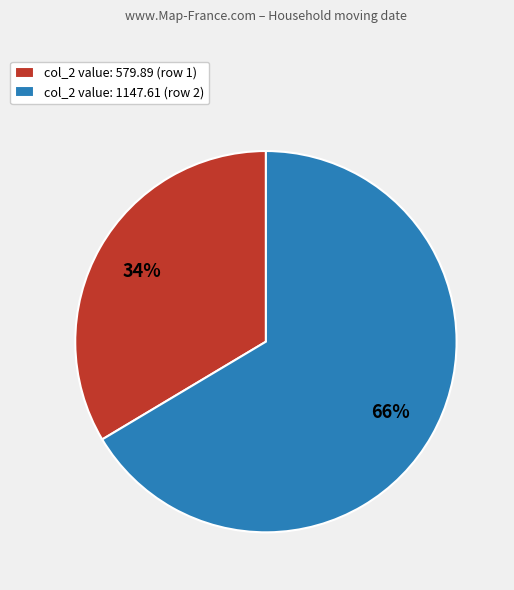

Is col_2 value: 1147.61 (row 2) the majority of the pie?

Yes